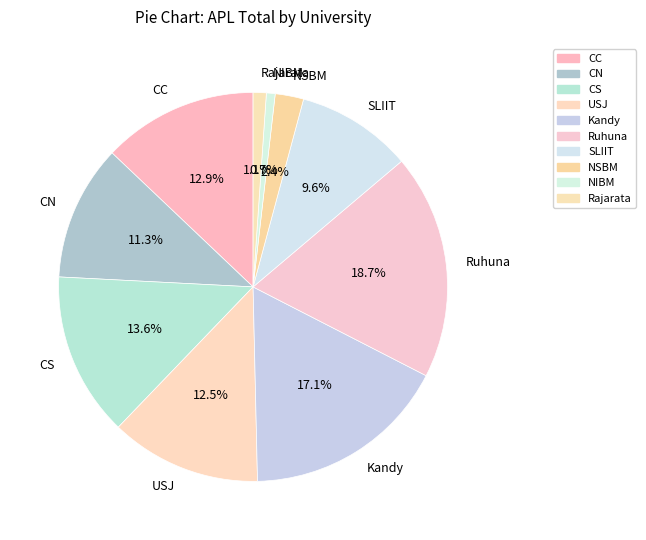

Does NIBM represent more than half of the total?

No